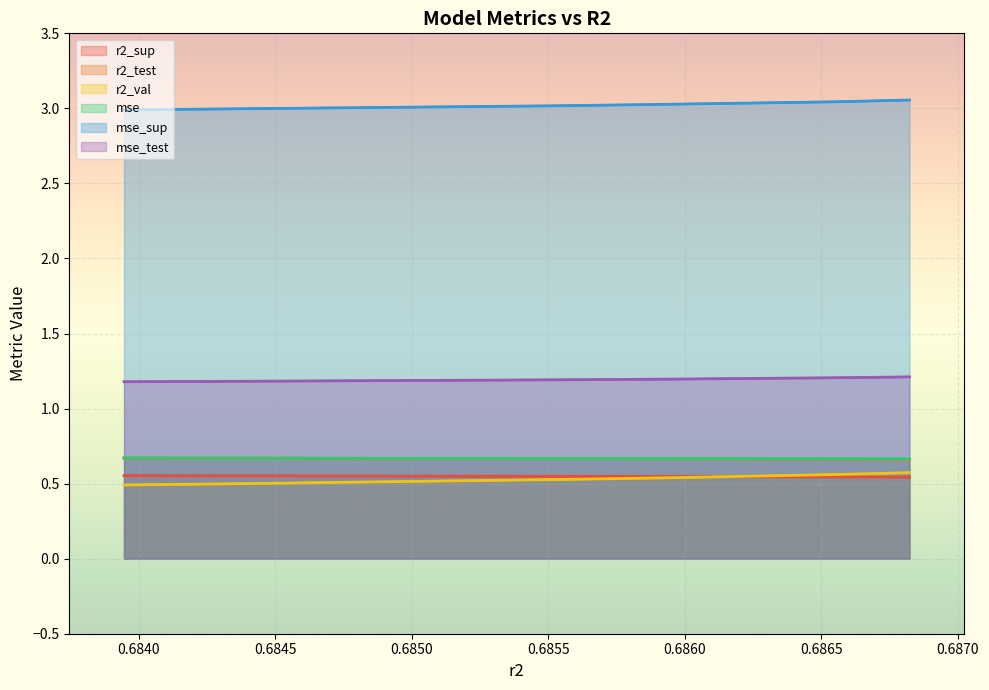

How many lines are shown in the chart?

6